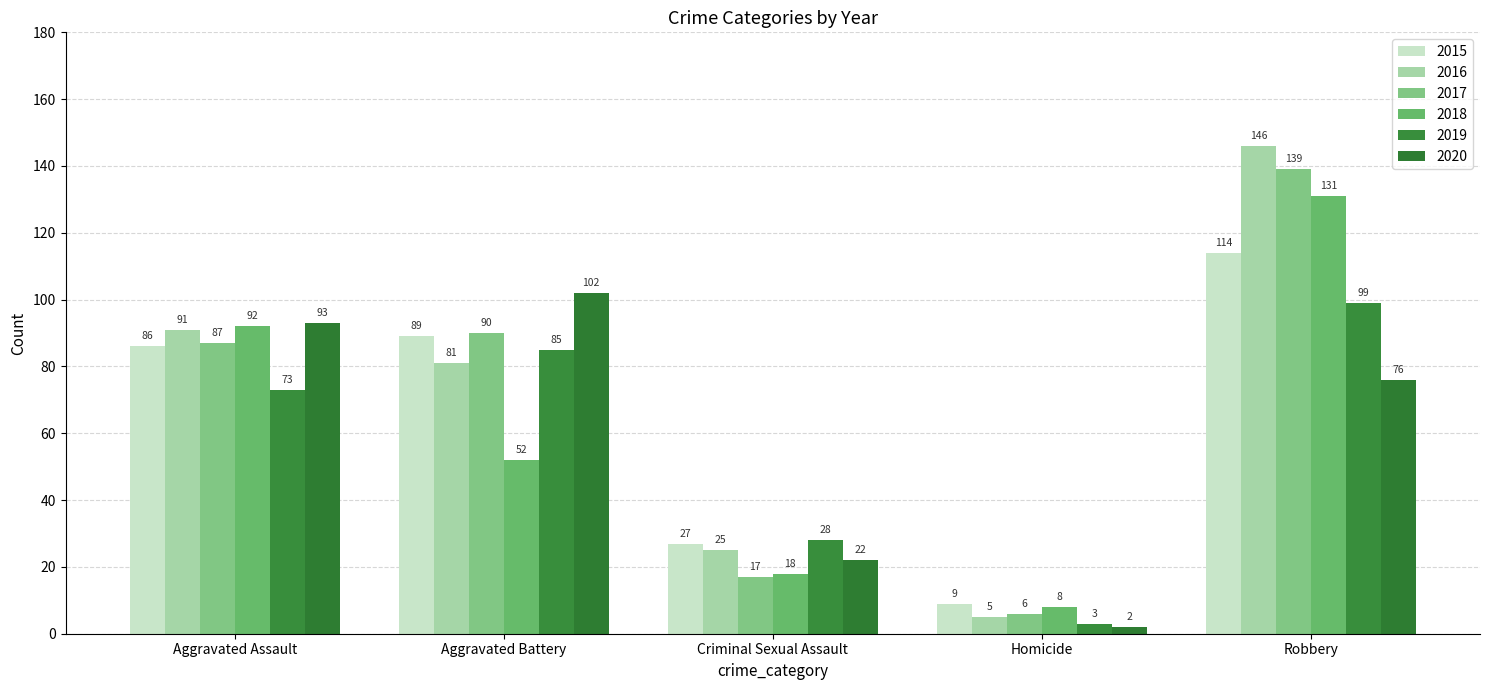

What is the label of the 3rd bar from the left?

Criminal Sexual Assault